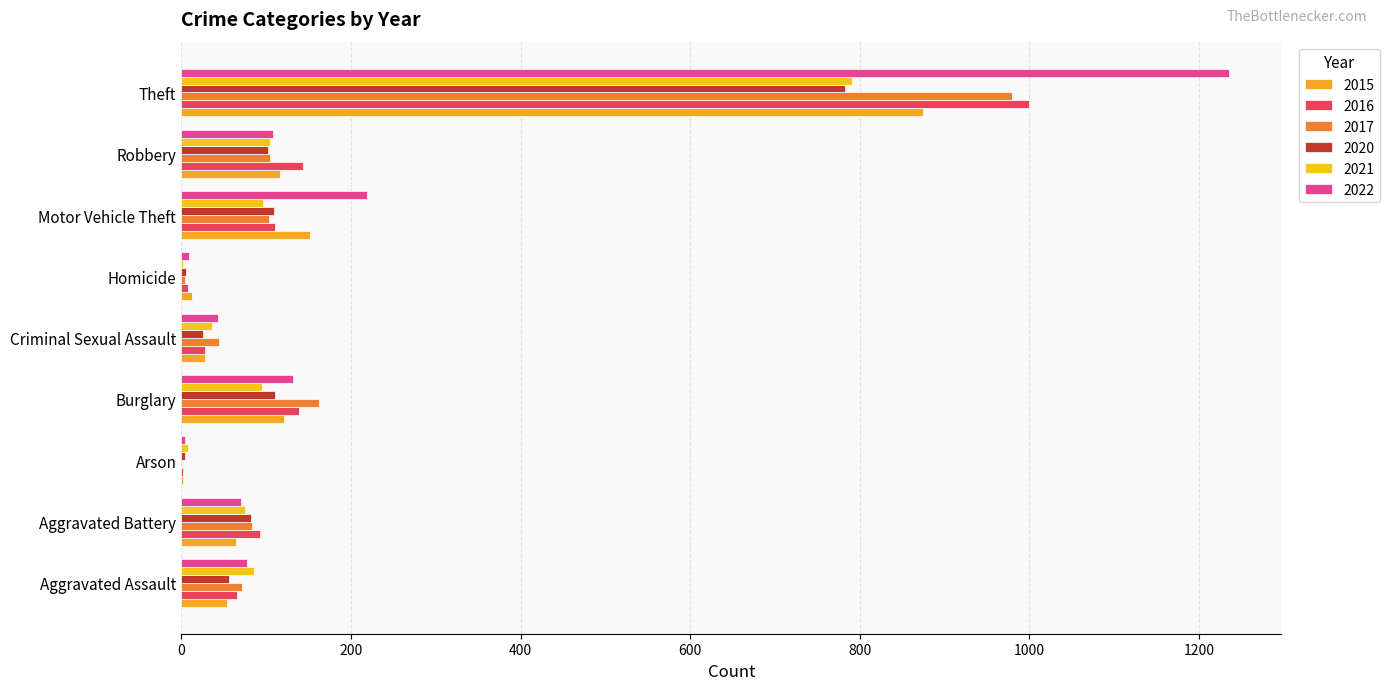

Which series changed the most between Homicide and Motor Vehicle Theft?

2022